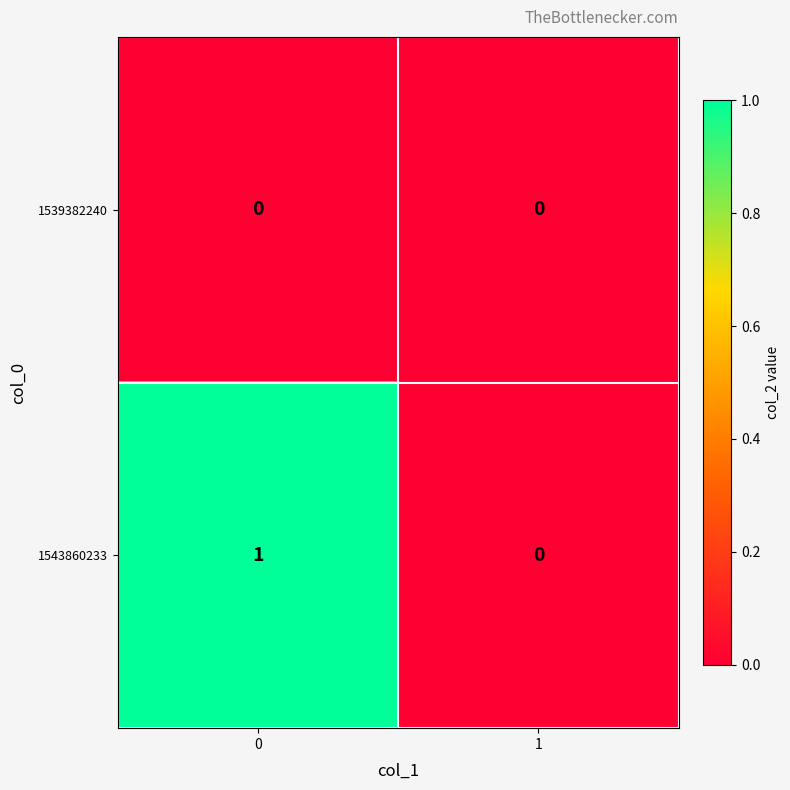

Is the value of 1543860233 at 0 greater than the value of 1539382240 at 0?

Yes